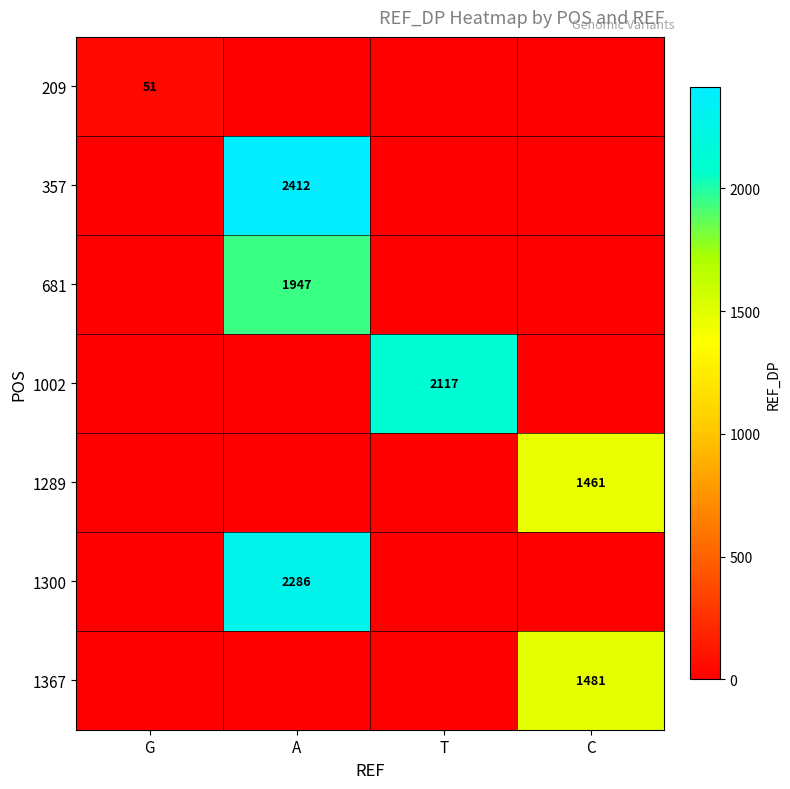

Is it true that 1300 equals 2286 at A?

True